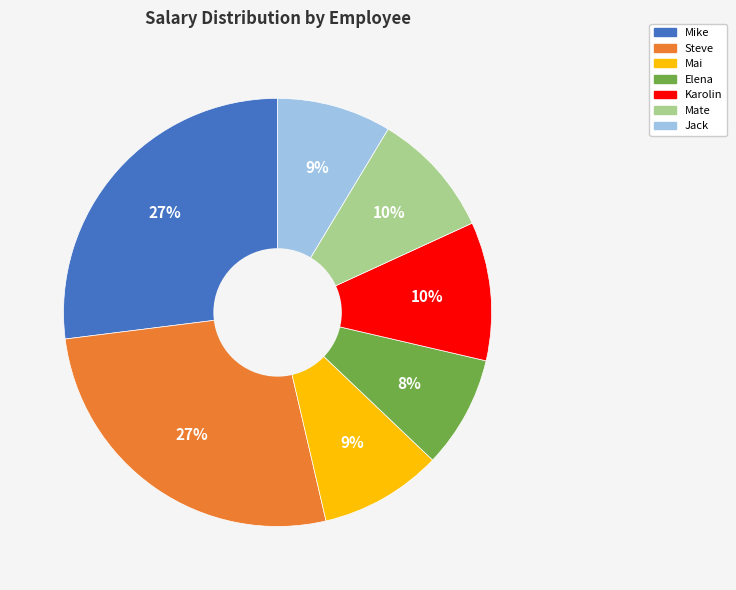

Is there any slice that represents more than half of the pie?

No